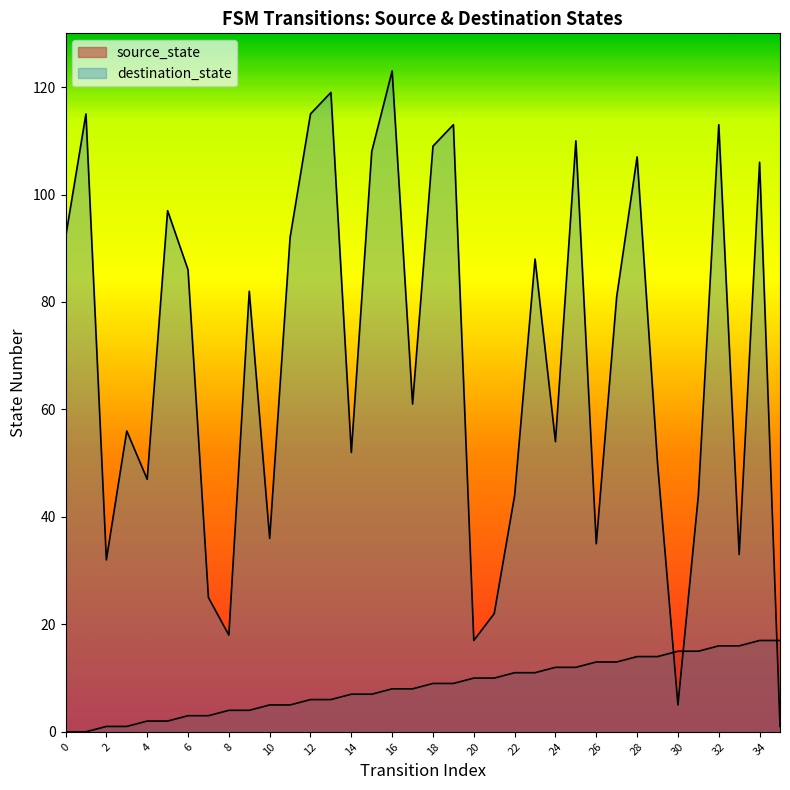

The value of destination_state at 7 is 25. True or false?

True